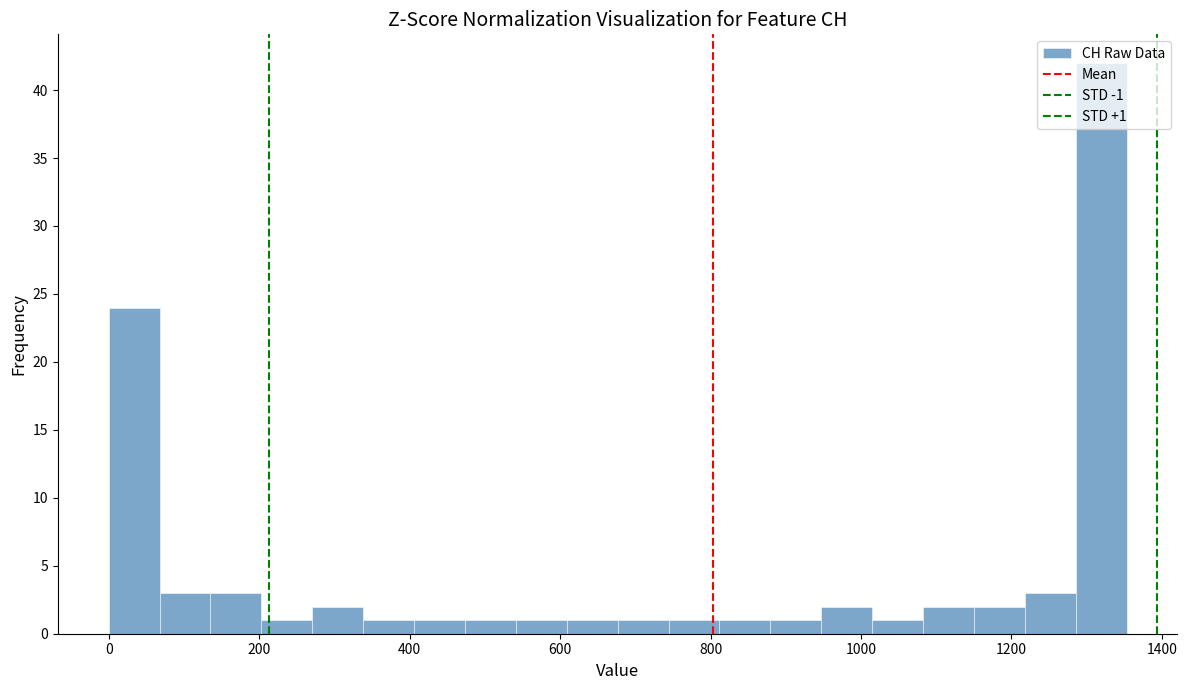

Around what value on the x-axis is the tallest bar? Give the approximate position of its centre, as read against the axis.

1320